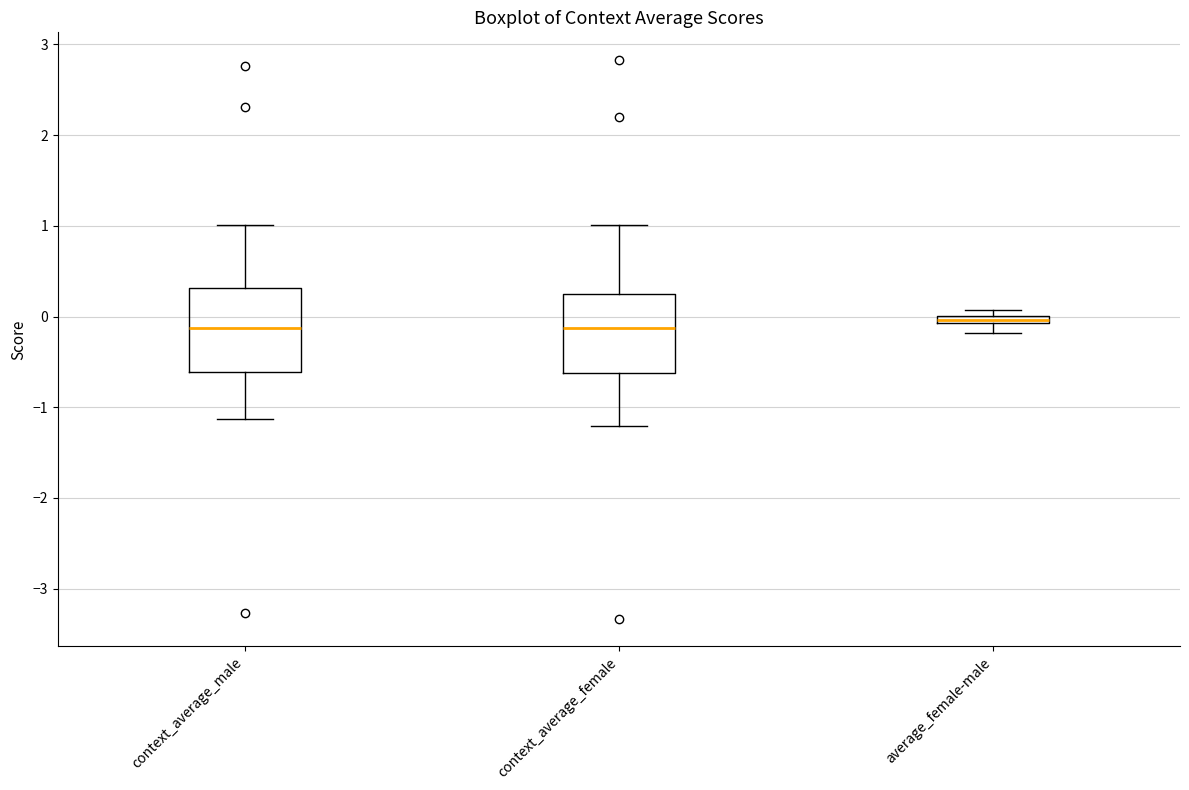

Where does the lower whisker of the box for context_average_female end on the y-axis? The values are not printed on the chart, so give them approximately, as read against the axis.

-1.2